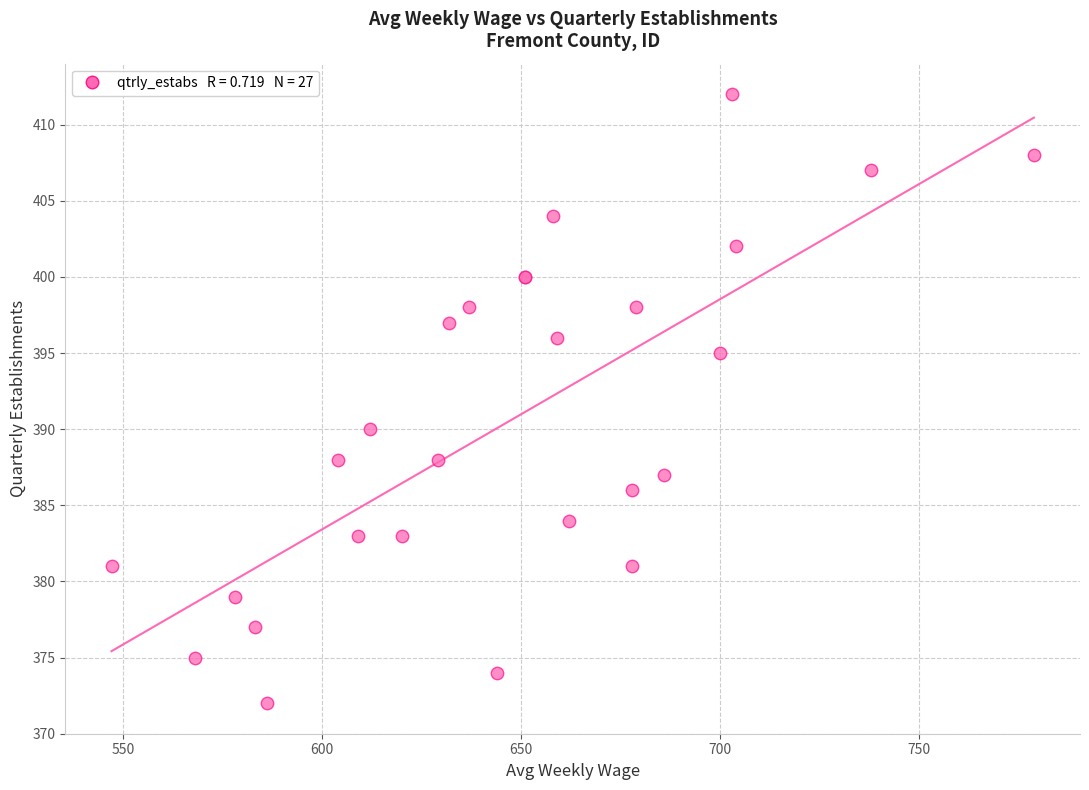

What Y value in the scatter plot is closest to 392?

390